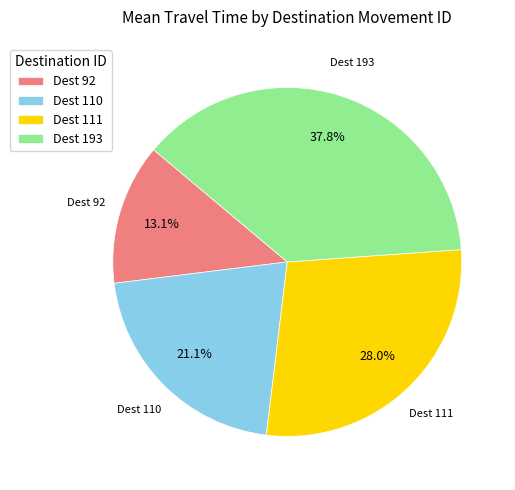

What percentage is NOT represented by Dest 110?

78.9%